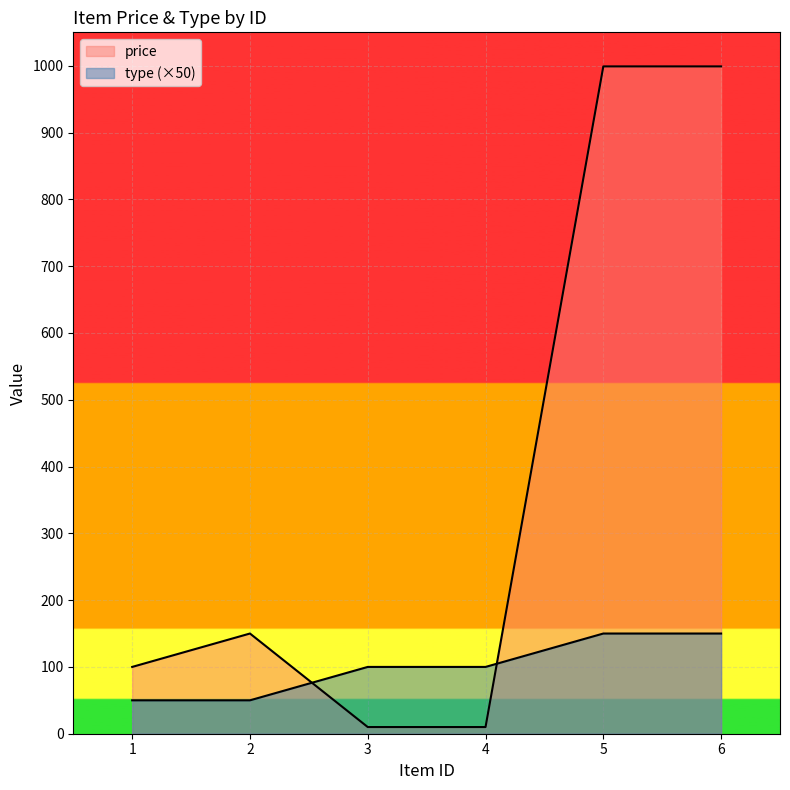

Reading left to right, what are all the values shown in this chart?

price: 1=100	2=150	3=10	4=10	5=999	6=999
type: 1=50	2=50	3=100	4=100	5=150	6=150